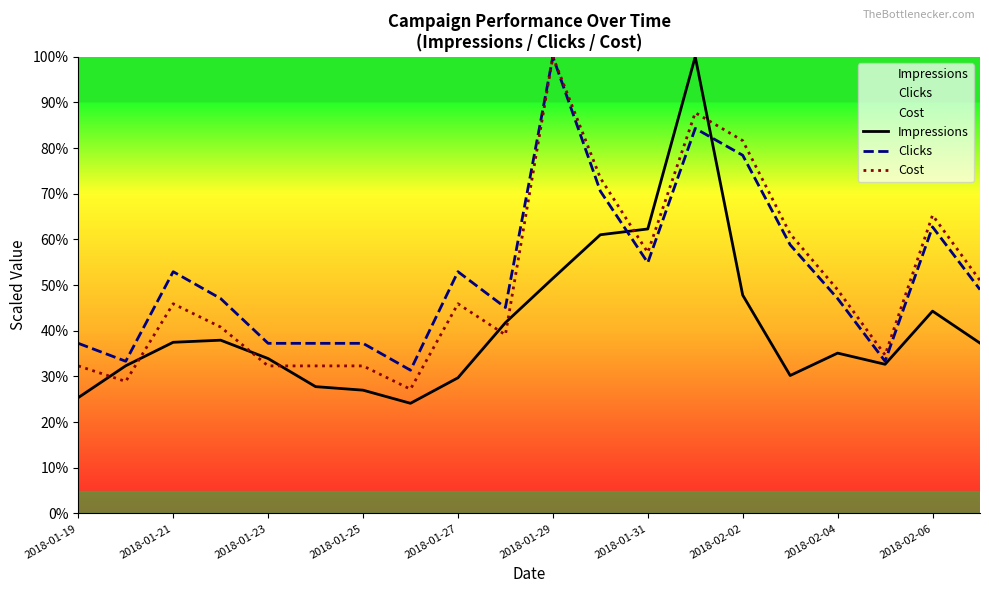

Reading left to right, list all the values displayed in this chart.

Impressions: 29614.8	37747.6	43751.8	44288.8	39599.1	32418.5	31515.7	28161.2	34679.4	48763.4	60087.5	71232.1	72711.0	116719.2	55803.7	35261.3	40984.8	38130.5	51715.5	43544.8
Clicks: 43483.6	38906.4	61792.5	54926.7	43483.6	43483.6	43483.6	36617.8	61792.5	52638.1	116719.2	82390.1	64081.2	98410.3	91544.5	68658.4	54926.7	38906.4	73235.6	57215.3
Cost: 37715.4	33745.4	53595.6	47640.5	37715.4	37715.4	37715.4	31760.3	53595.6	45655.5	116719.2	85752.9	66696.7	102427.1	95281.0	71460.8	57168.6	40494.4	76224.8	59550.6